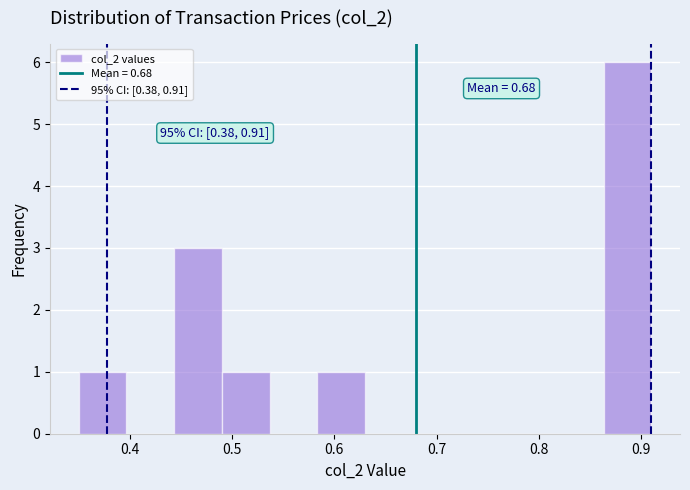

Which range on the x-axis has the tallest bar?

0.86 to 0.91